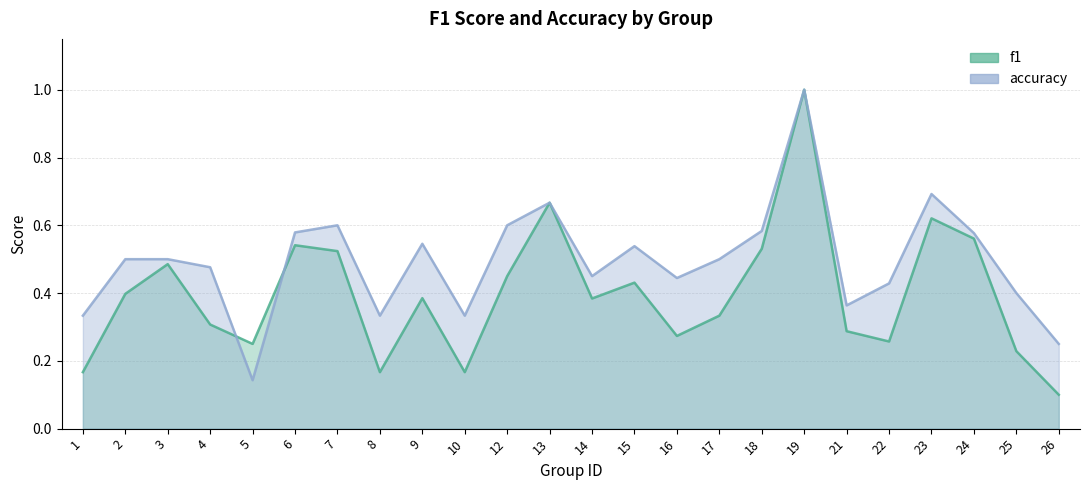

Read the f1 value at 15.

0.4